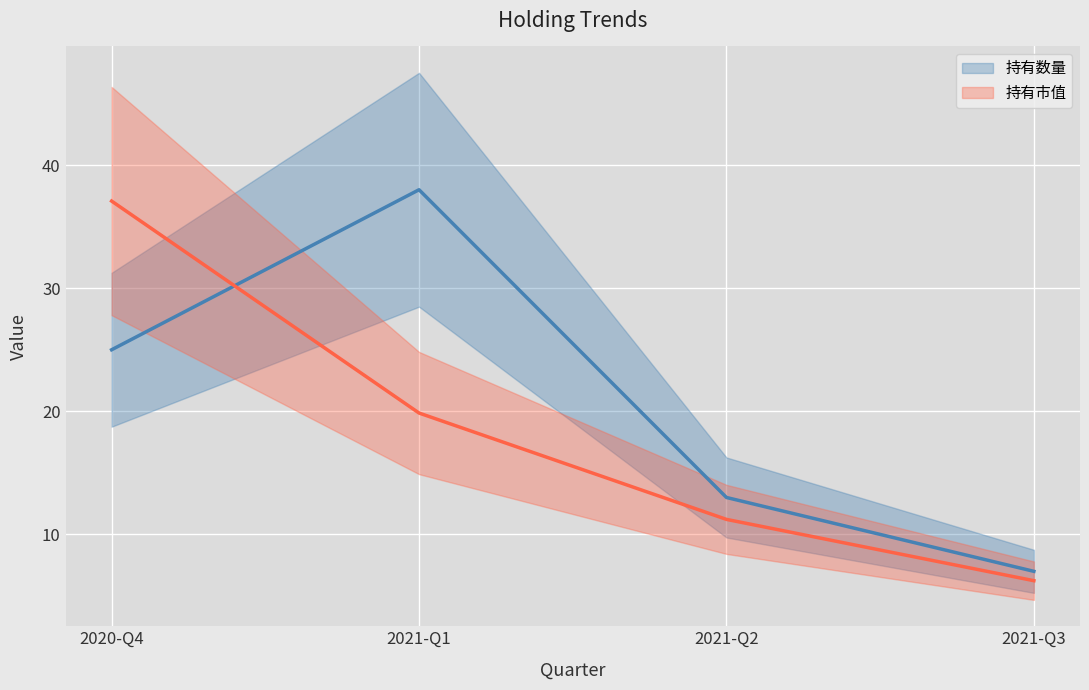

What are all the series names shown in the legend?

持有数量, 持有市值